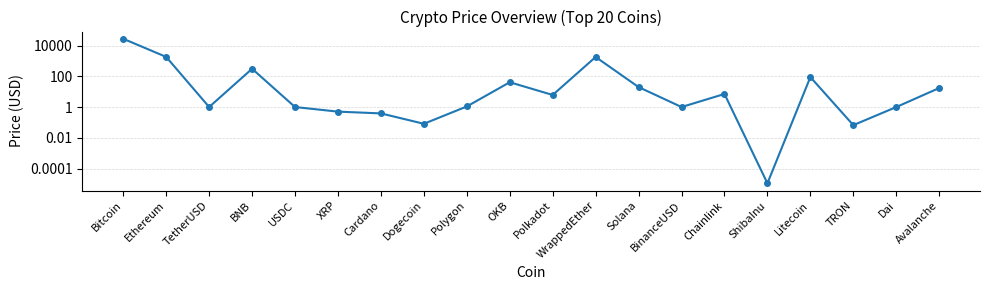

True or false: the data shows 9.9 at Chainlink.

False